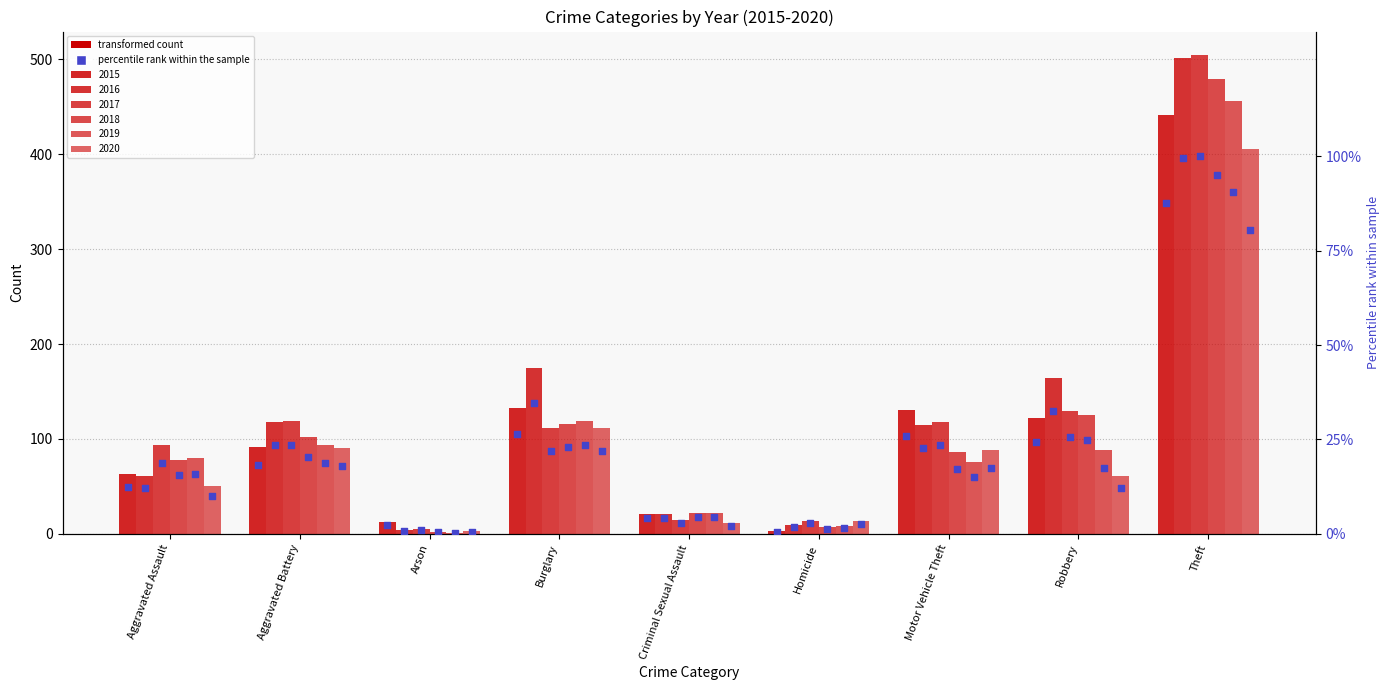

Approximately how many times larger is the value at Arson compared to Robbery?

0.1